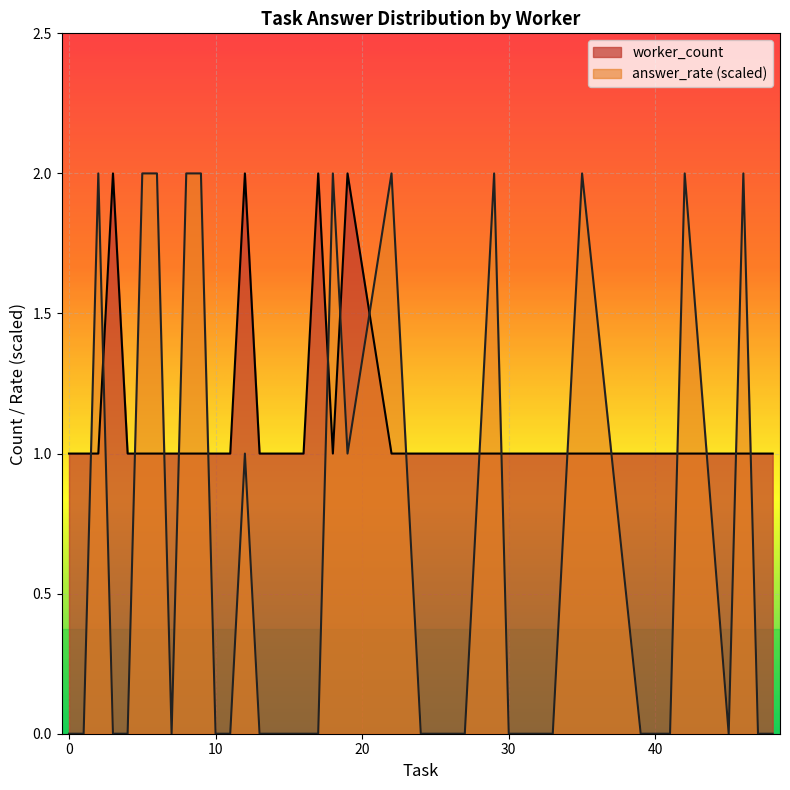

The value of worker_count at 0 is 1. True or false?

True